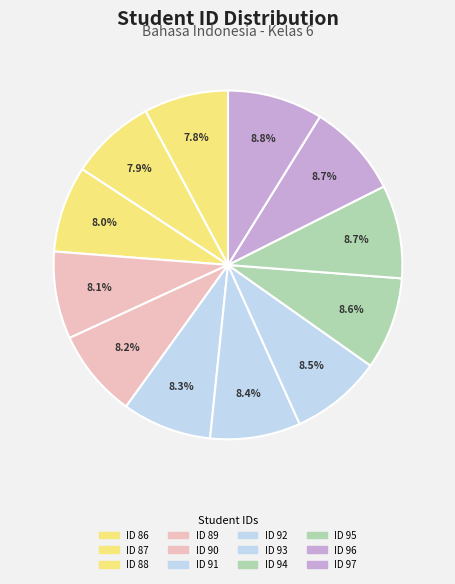

How many slices are in this pie chart?

12